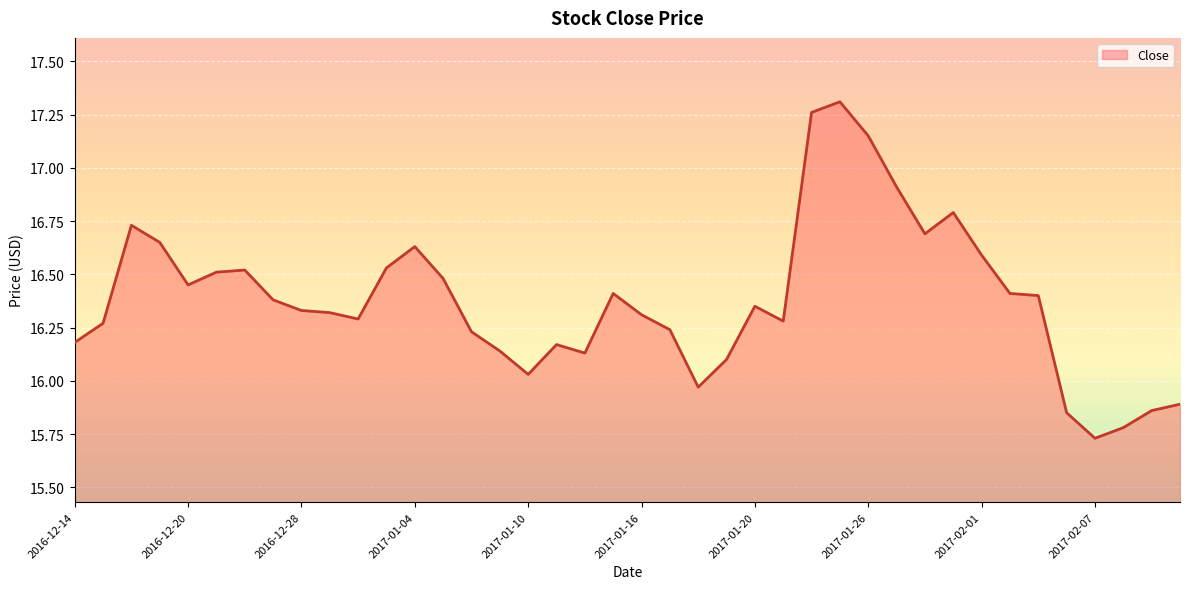

Does the chart have visible grid lines?

Yes